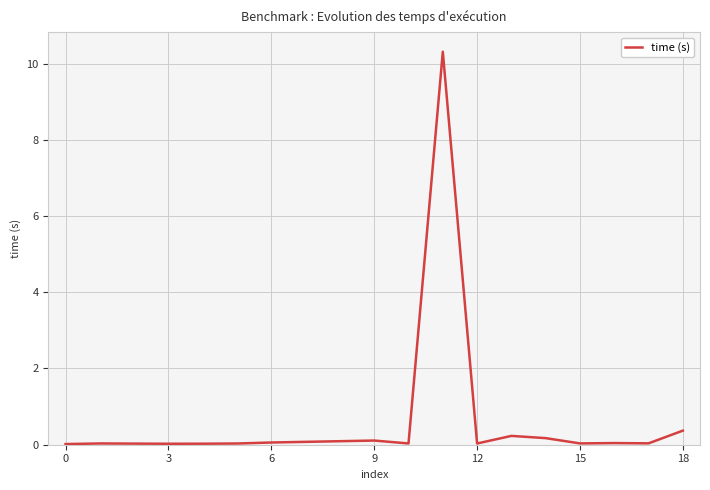

What is the maximum value shown in the chart?

10.3